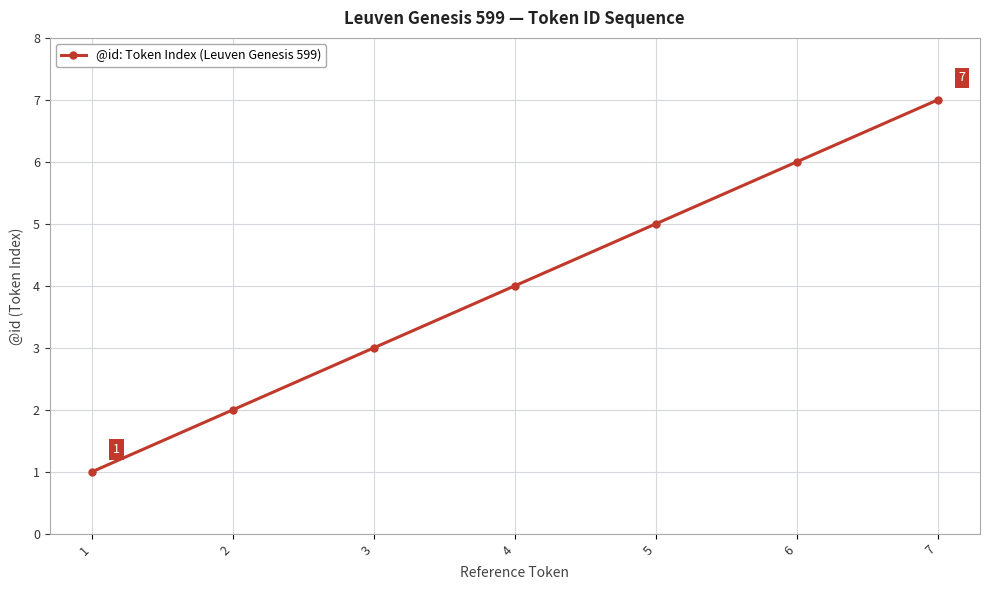

Is this an area chart (filled region under the line)?

No